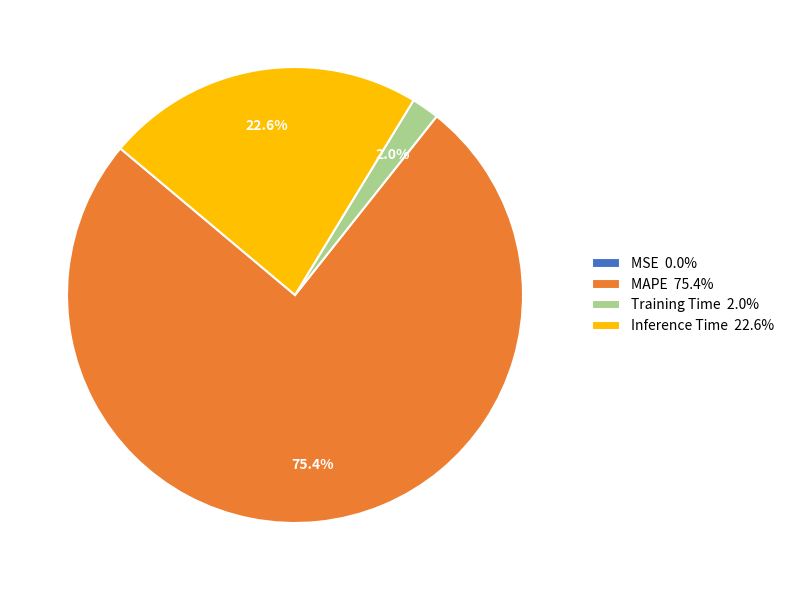

Which slice is the largest?

MAPE